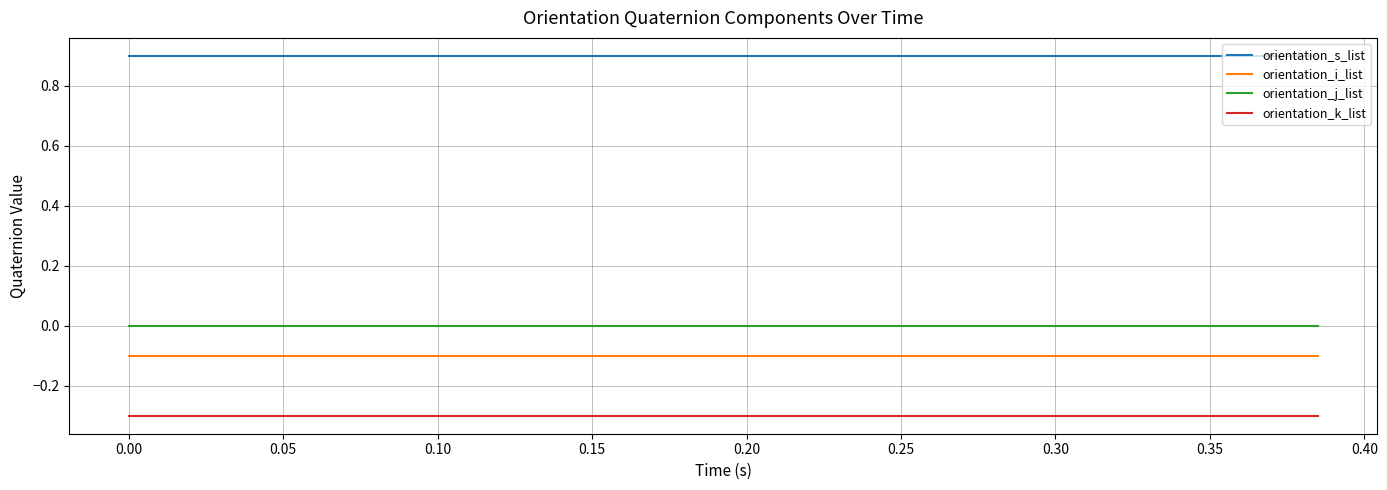

True or false: orientation_i_list and orientation_s_list cross at least once.

False